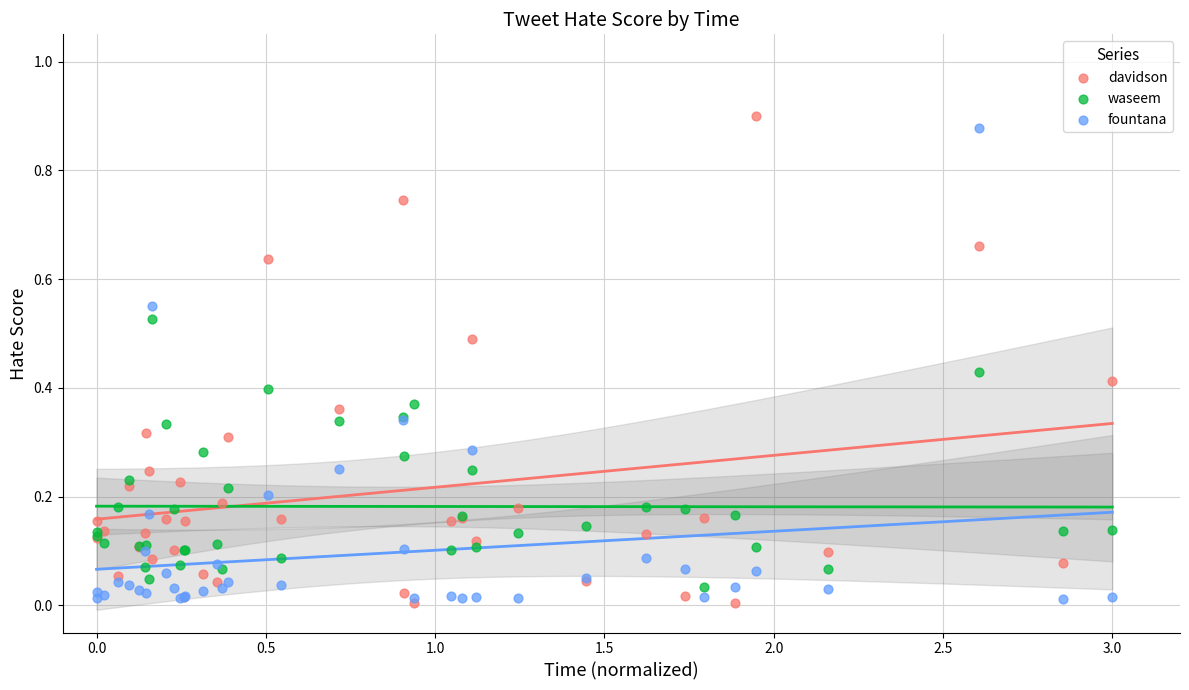

Which series has the widest spread of Y values?

davidson